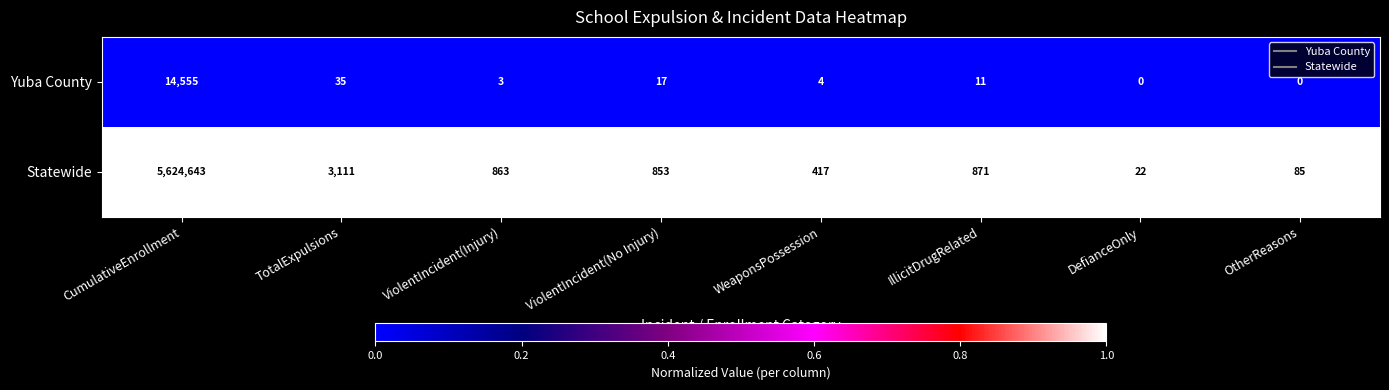

True or false: Yuba County has a value of 49 at TotalExpulsions.

False